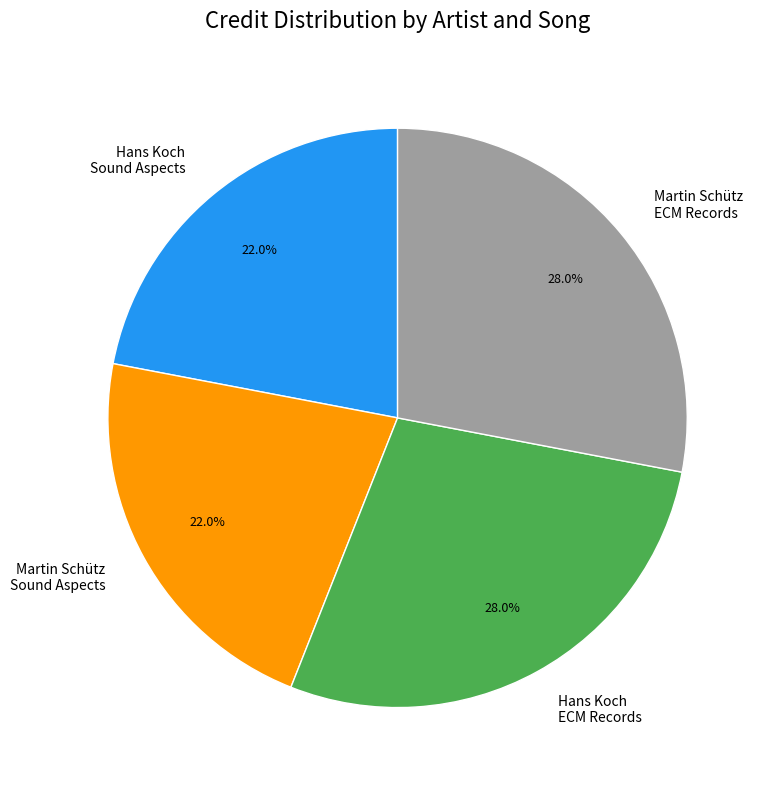

Is there a majority slice in this chart?

No